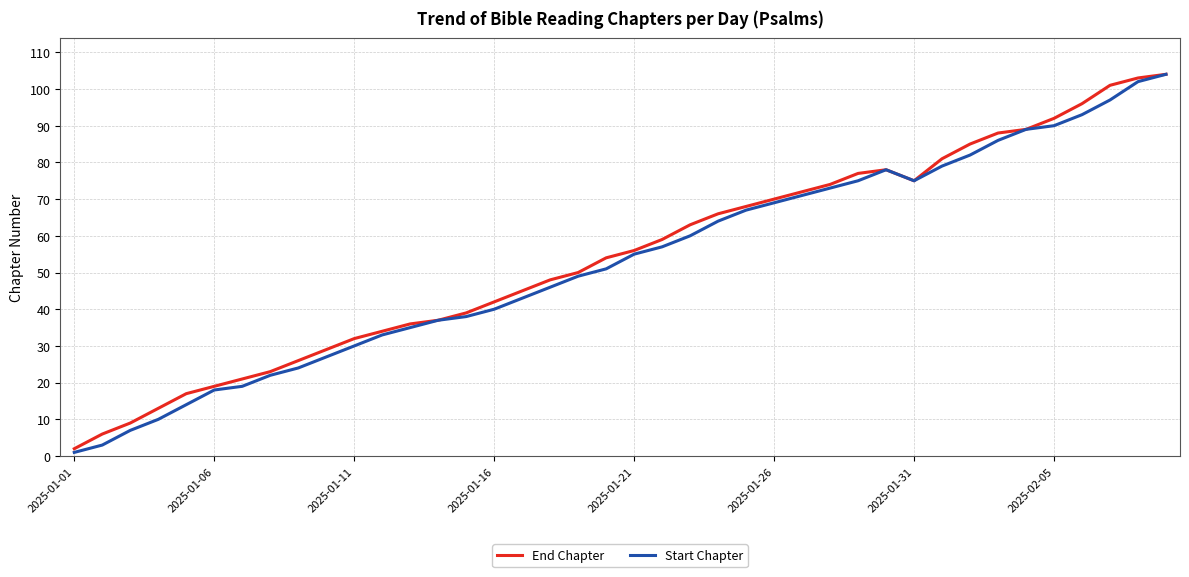

What is the greatest value displayed?

104